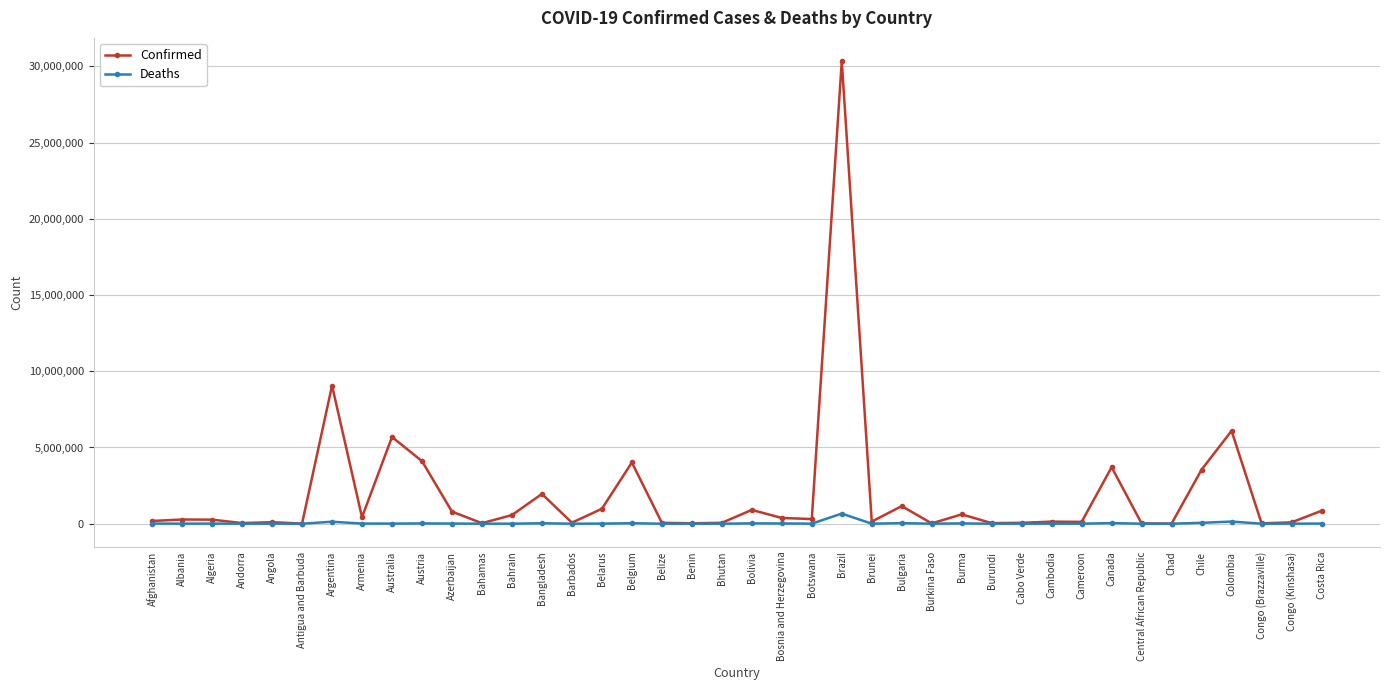

At how many categories does at least one series exceed 2755150?

8